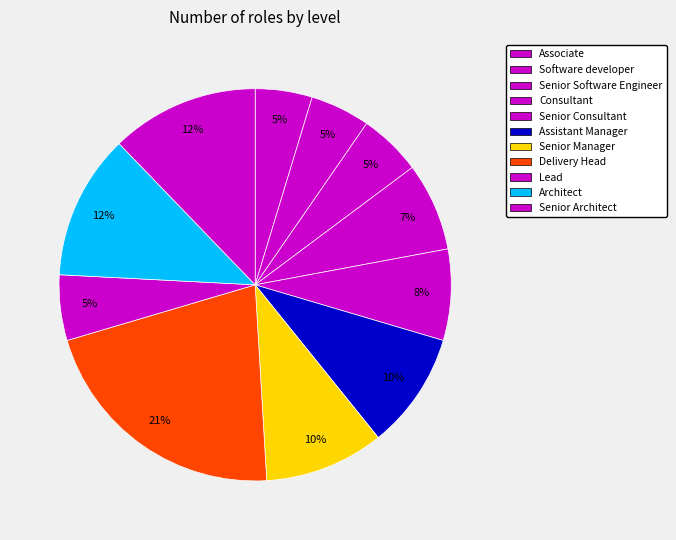

How many slices are in this pie chart?

11